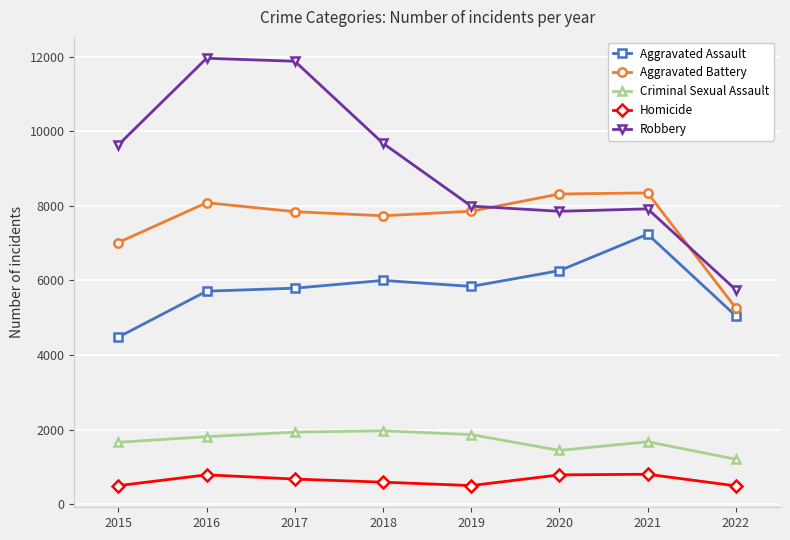

Rank the series by their maximum value, from highest to lowest.

Robbery, Aggravated Battery, Aggravated Assault, Criminal Sexual Assault, Homicide